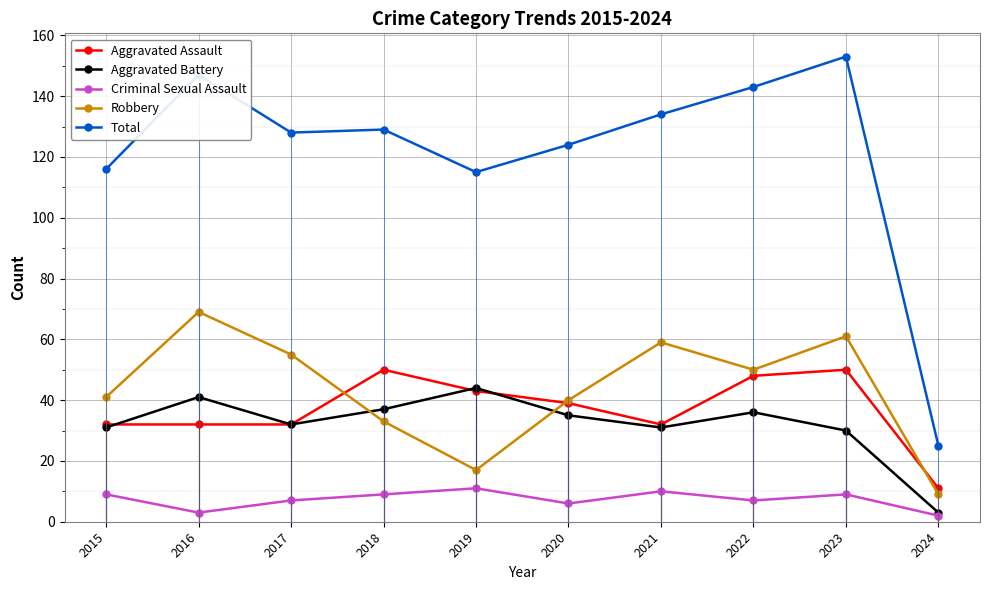

Where is Total nearest to the value 89?

2019